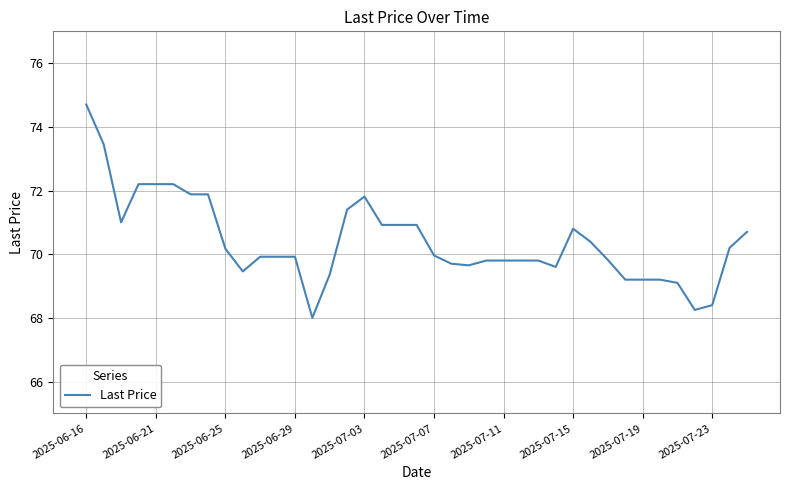

What is the difference between the maximum and minimum values?

6.7